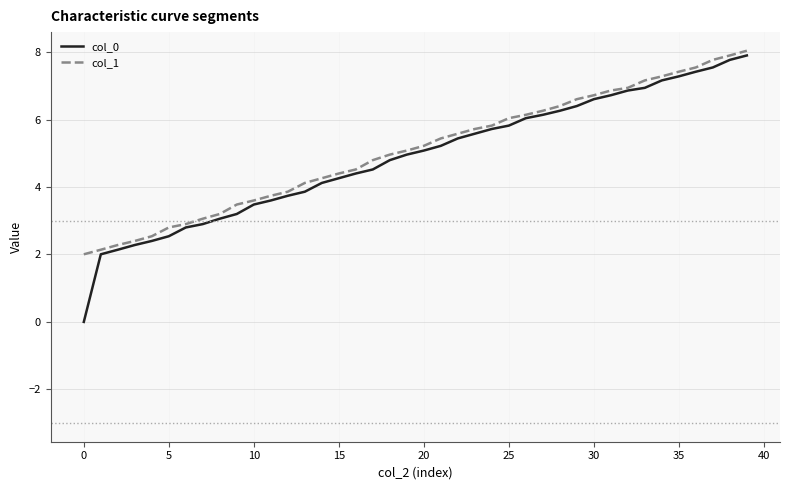

Does the chart have visible grid lines?

Yes